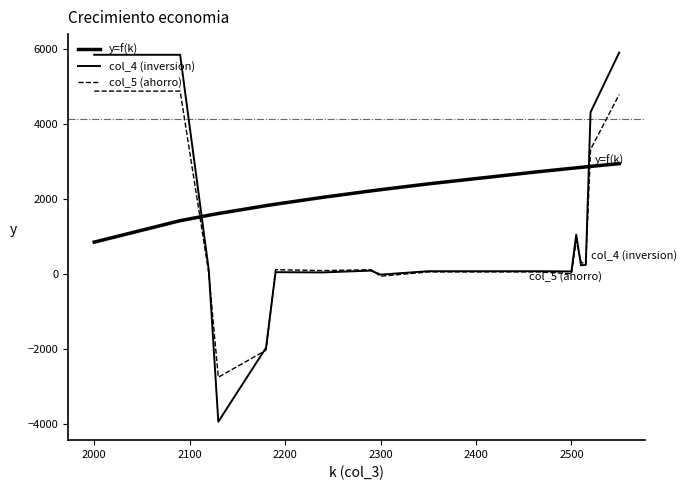

What is the label of the 4th point from the left?

2200